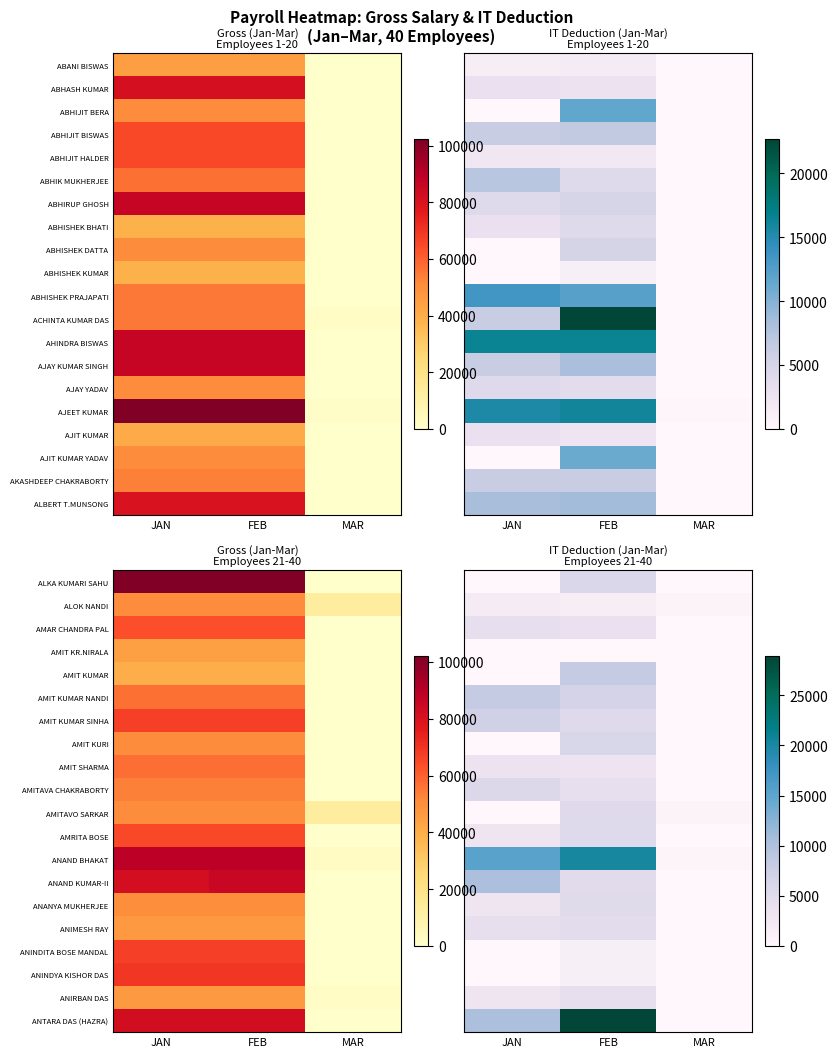

Rank the series at JAN from lowest to highest value.

ALKA KUMARI SAHU, AMIT KR.NIRALA, AMIT KUMAR, AMIT KURI, AMITAVO SARKAR, ANINDITA BOSE MANDAL, ANINDYA KISHOR DAS, ALOK NANDI, AMRITA BOSE, ANANYA MUKHERJEE, ANIRBAN DAS, AMIT SHARMA, AMAR CHANDRA PAL, ANIMESH RAY, AMITAVA CHAKRABORTY, AMIT KUMAR SINHA, AMIT KUMAR NANDI, ANAND KUMAR-II, ANTARA DAS (HAZRA), ANAND BHAKAT